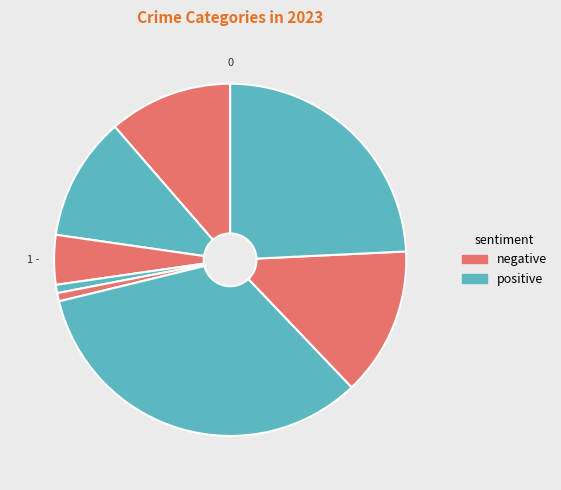

Count the number of slices in the pie.

8